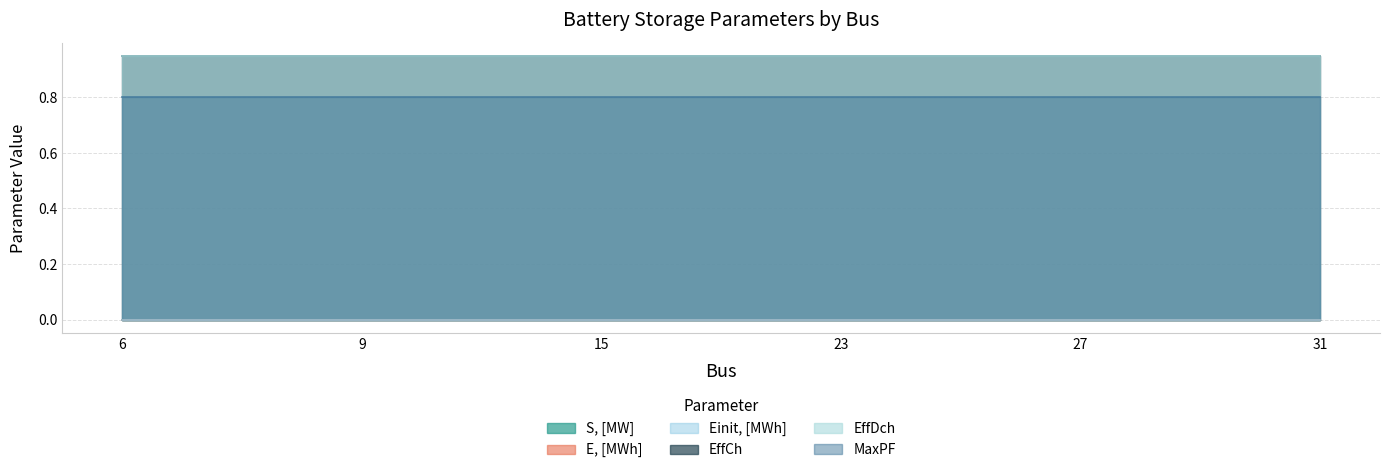

What is the spread (max minus min) of values at 9?

0.9